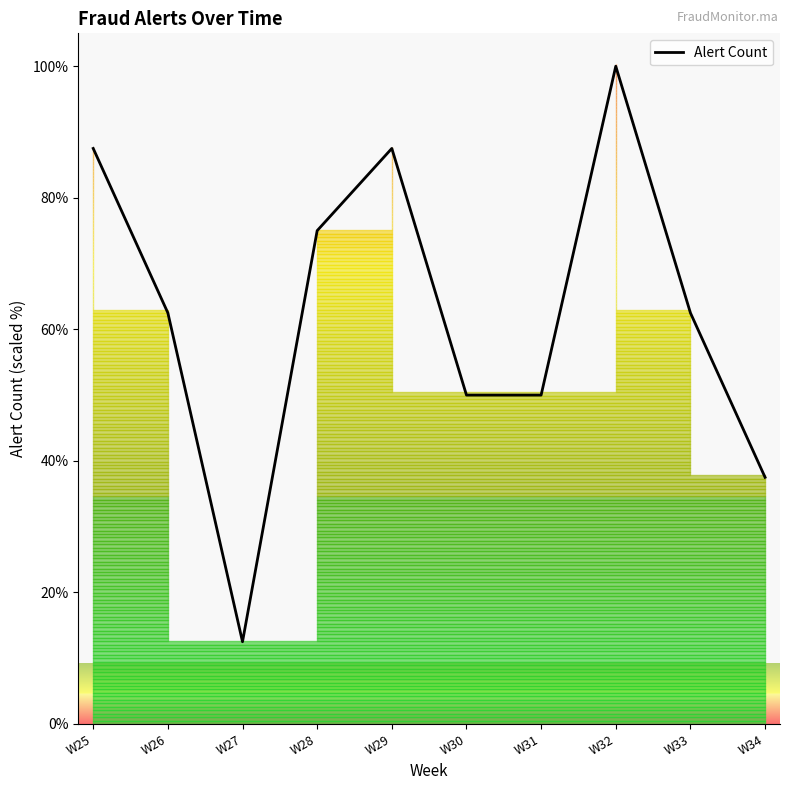

Read the value at W28.

75.0